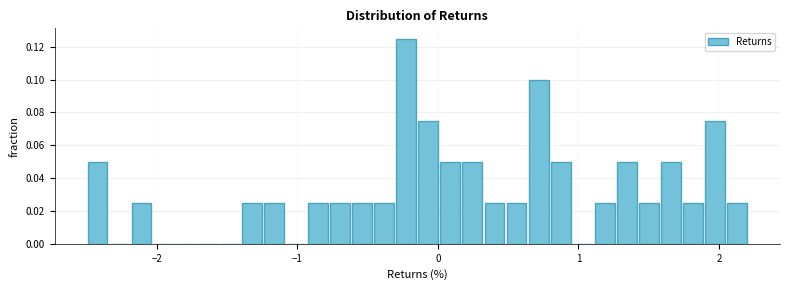

Read against the x-axis, roughly where is the centre of the tallest bar?

-0.2